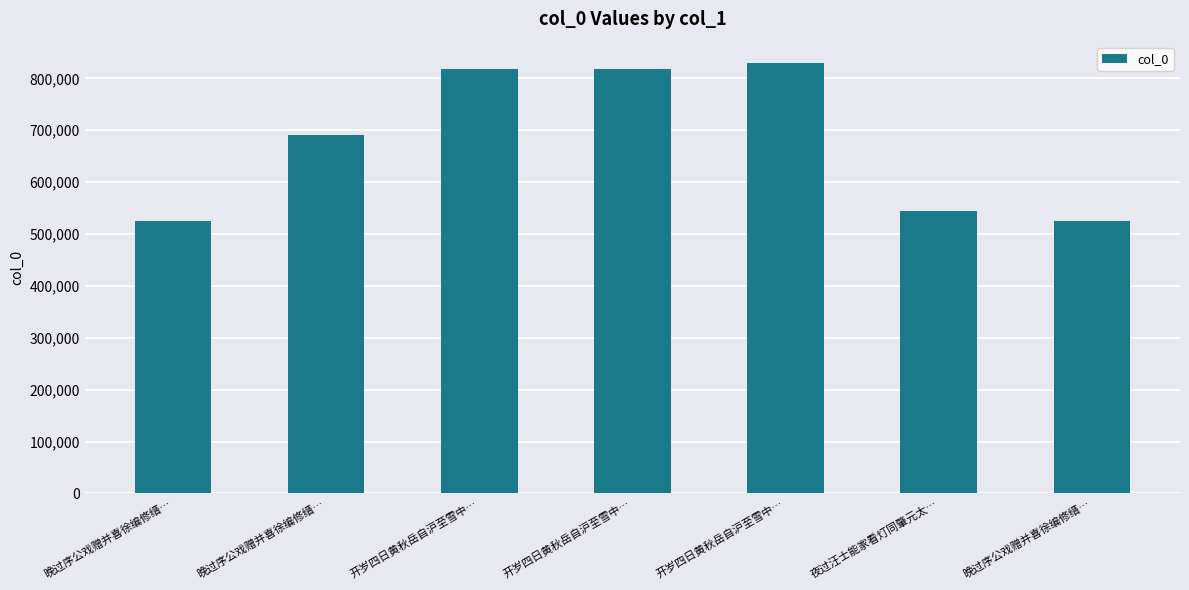

Count the number of categories in the chart.

7